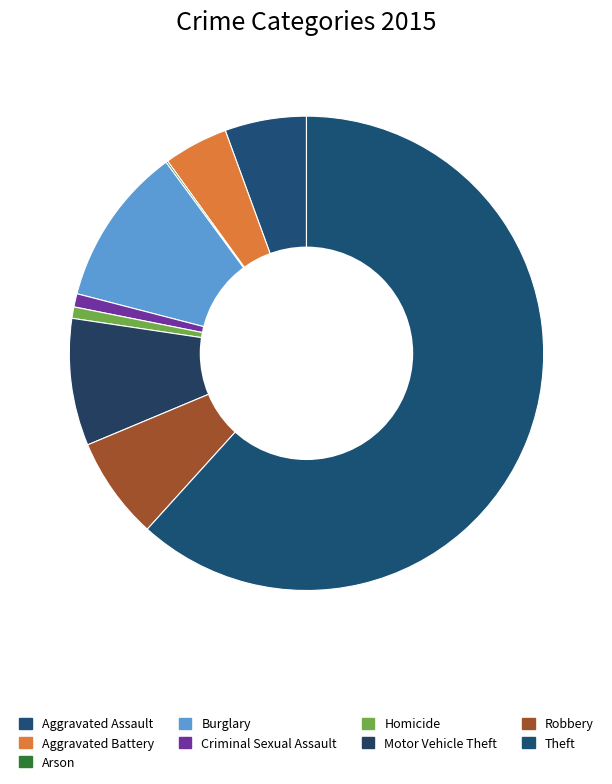

To the nearest percent, what is the difference between the largest and smallest slice percentages?

62%